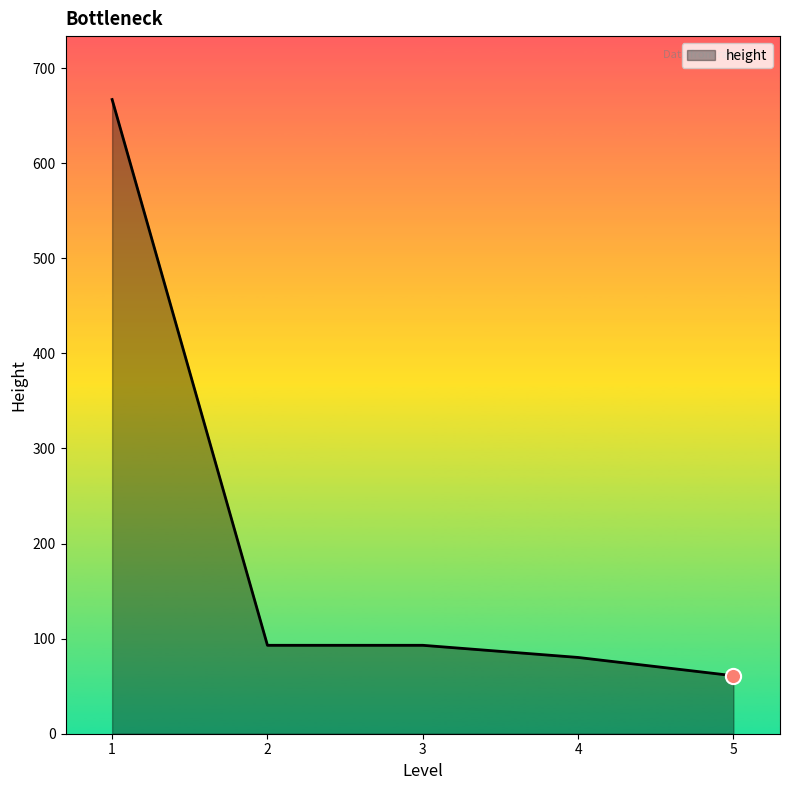

Between 5 and 2, which is larger?

2